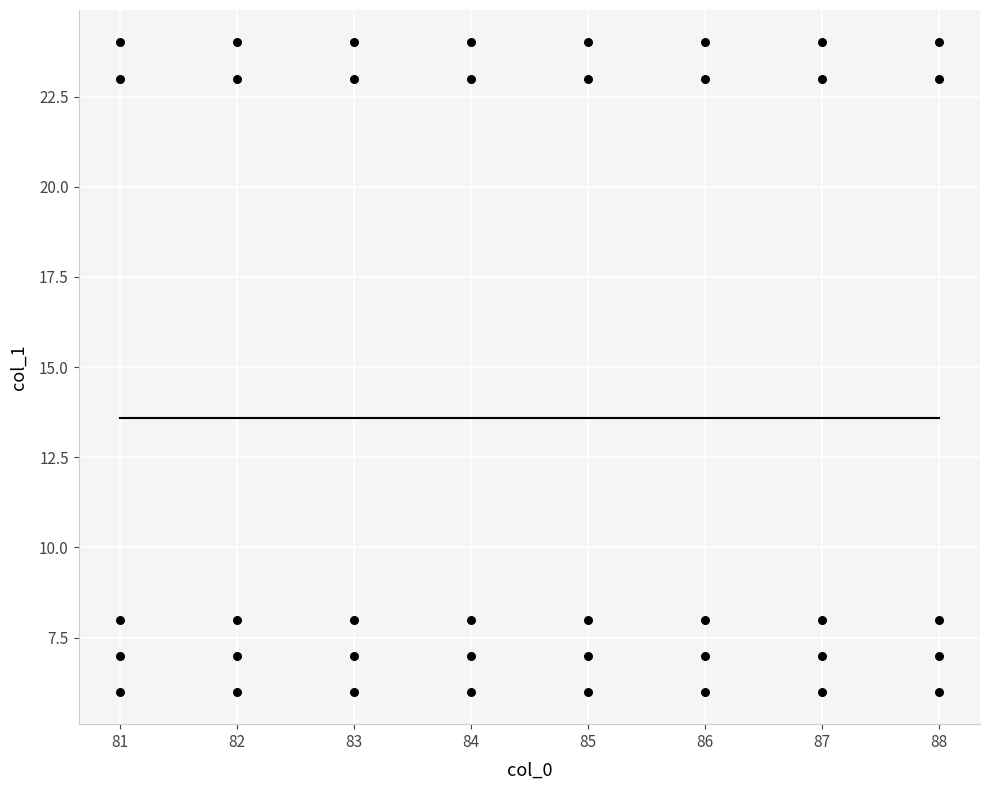

What is the range of Y values (max minus min)?

18